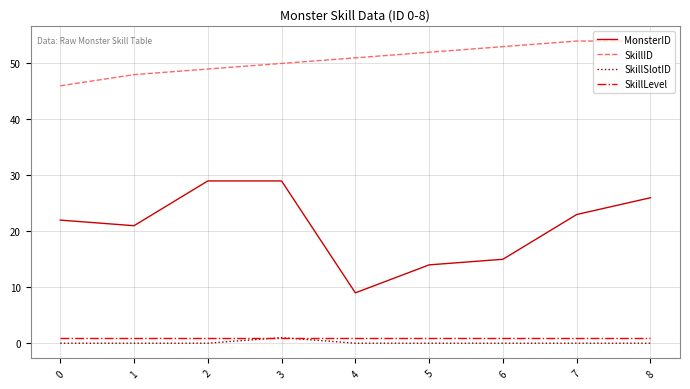

Which series has the largest total across all categories?

SkillID